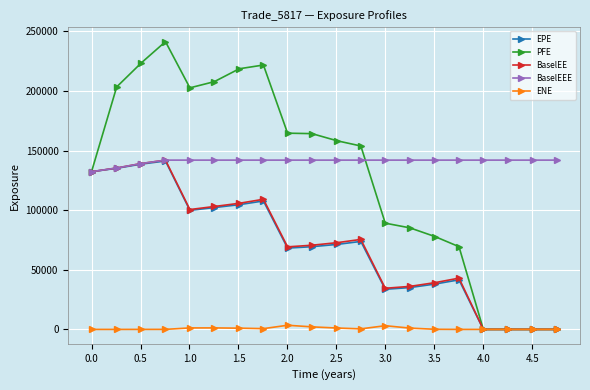

What is the highest value of the BaselEEE series?

142035.0